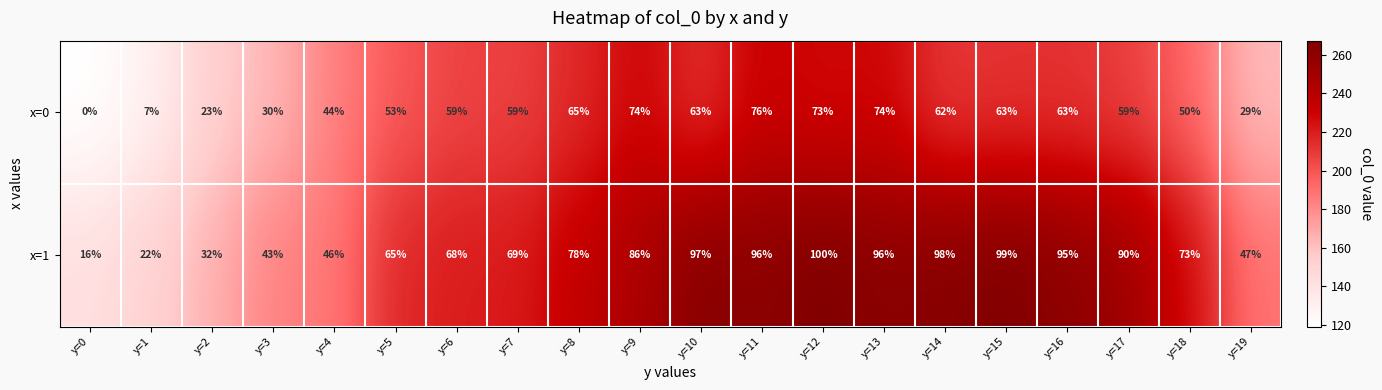

Where is x=1 nearest to the value 58?

y=5